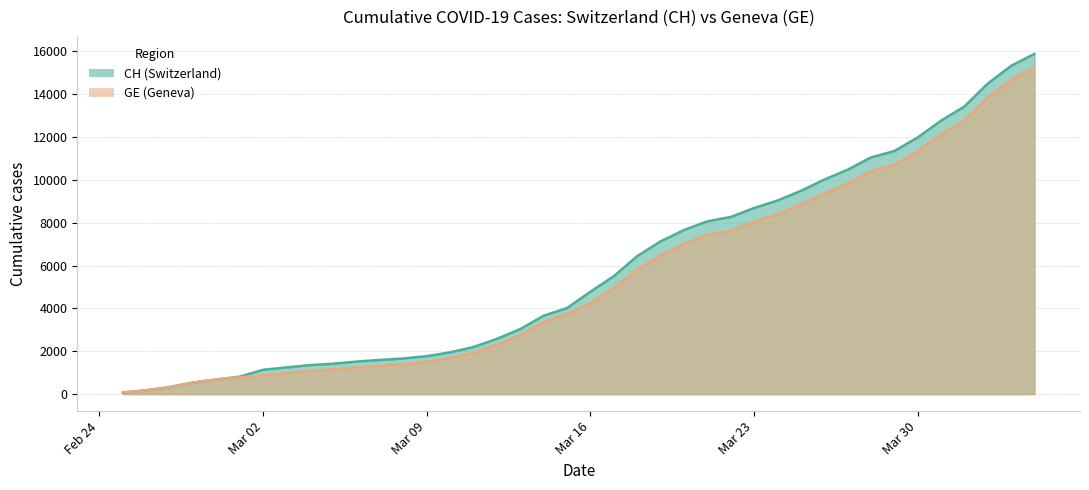

What is the maximum value shown in the chart?

15875